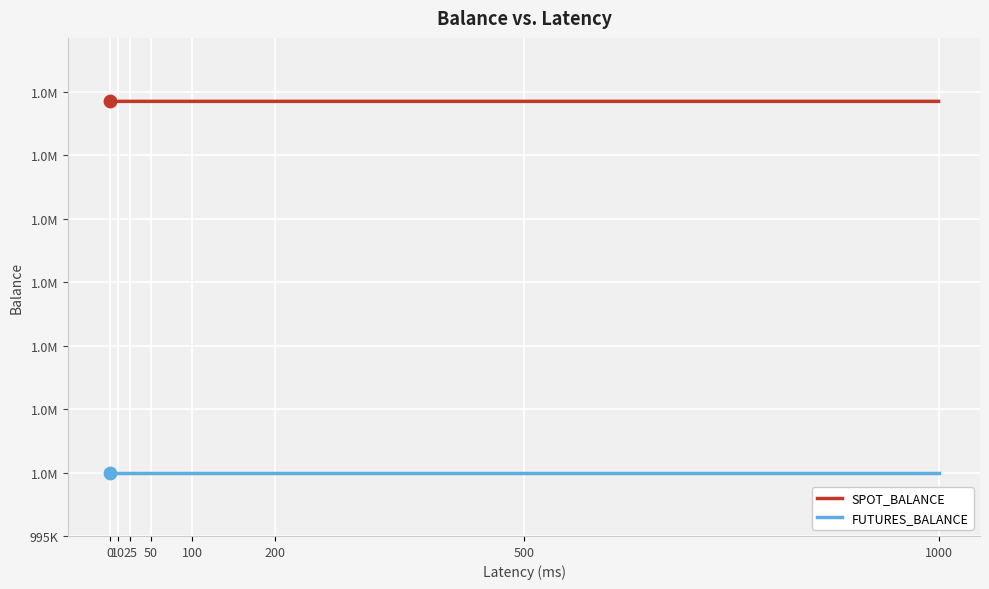

What is the total value across all series at 200?

2029241.8